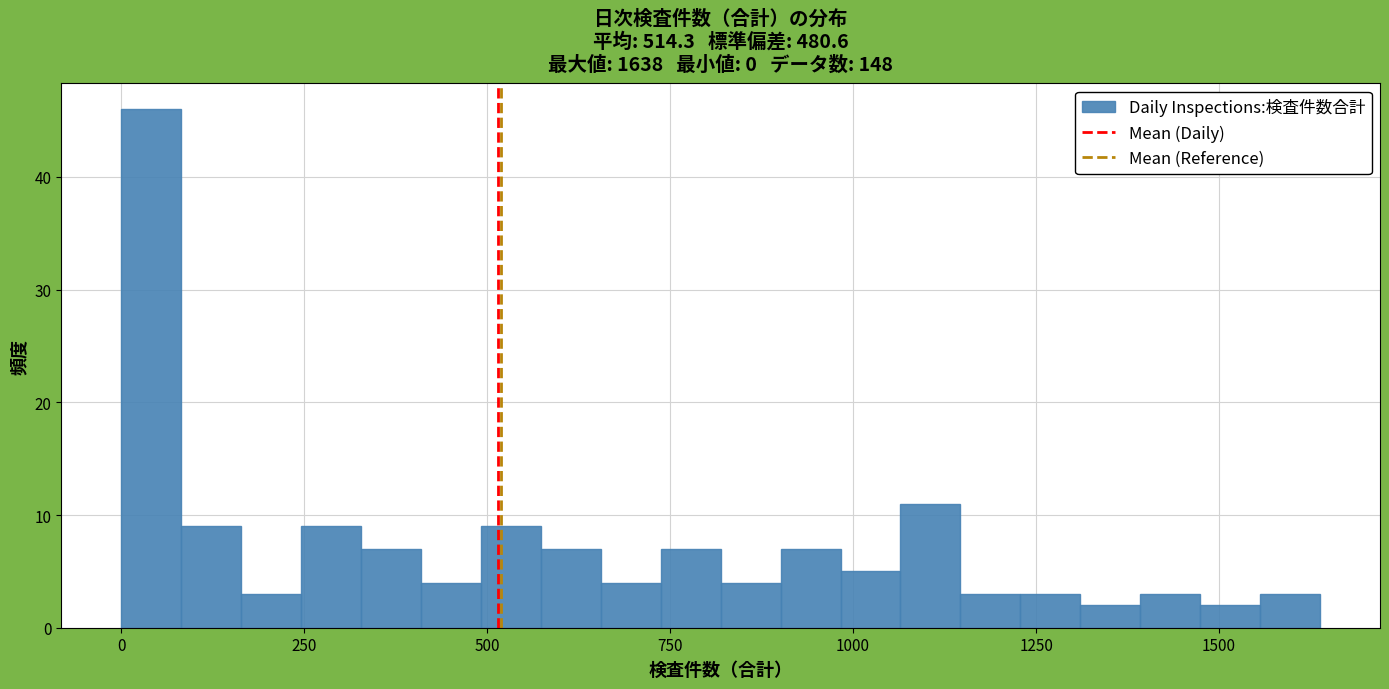

Around what value on the x-axis is the tallest bar? Give the approximate position of its centre, as read against the axis.

50